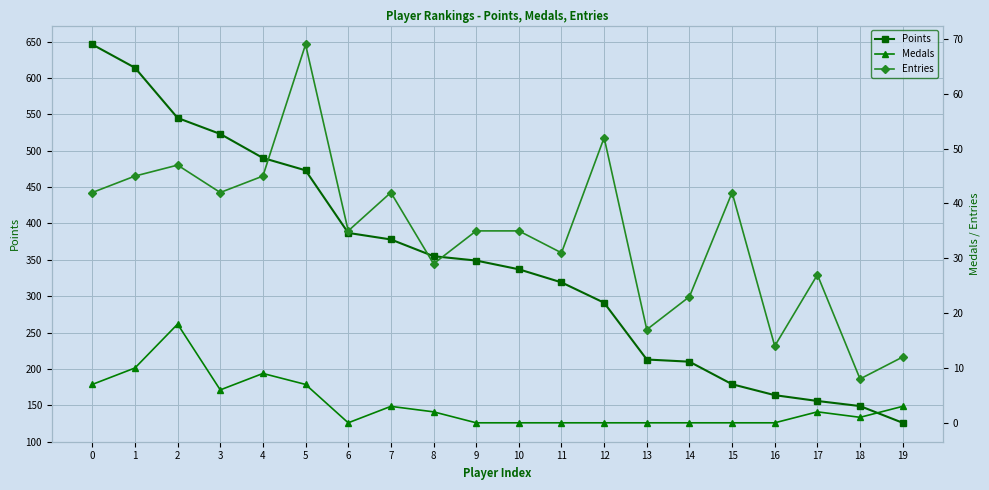

Where is the first local maximum for Entries?

2